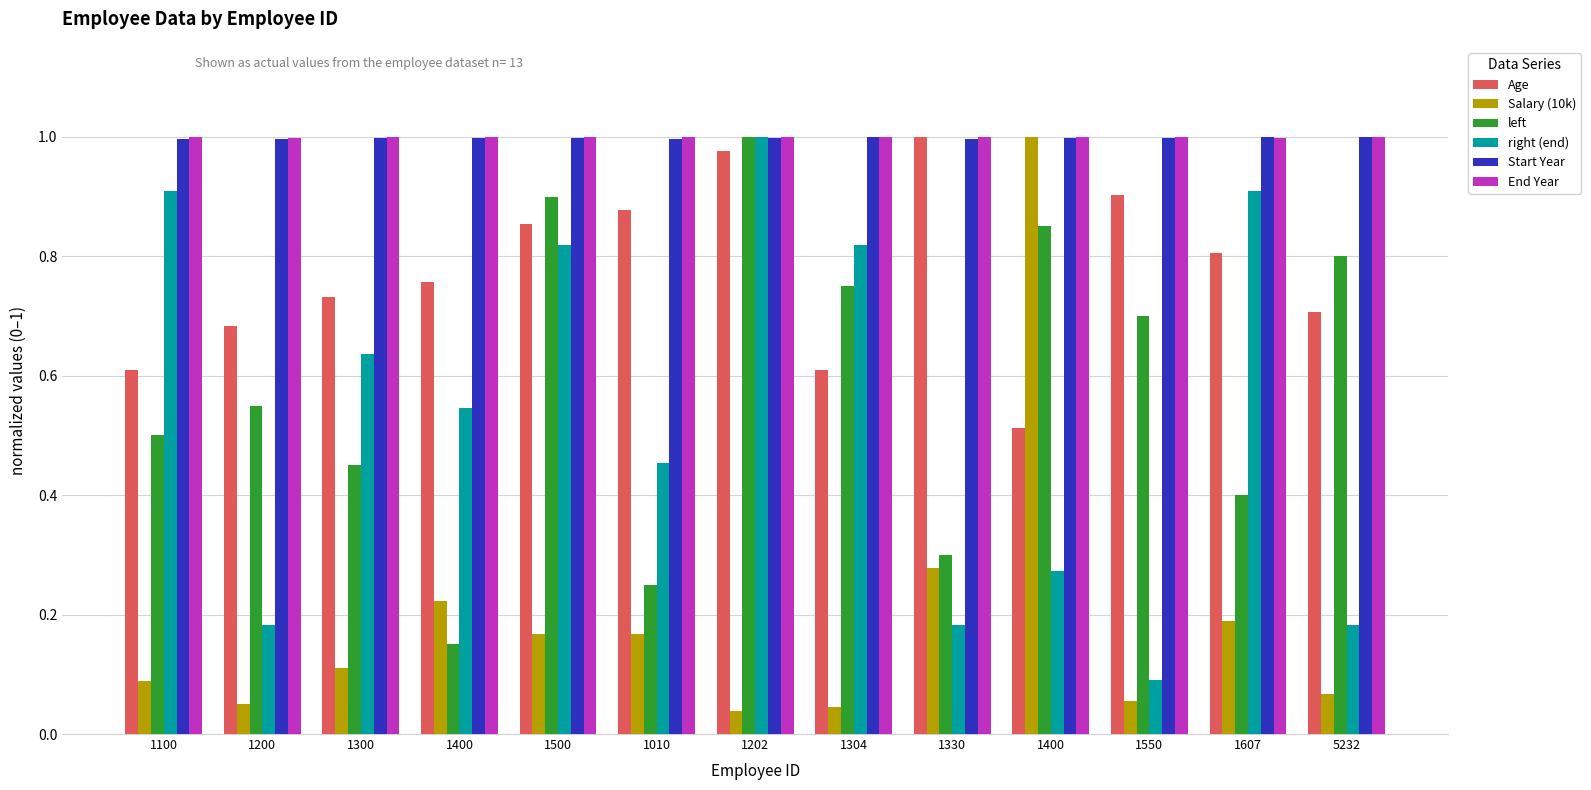

Is it true that End Year equals 1.0 at 1300?

True